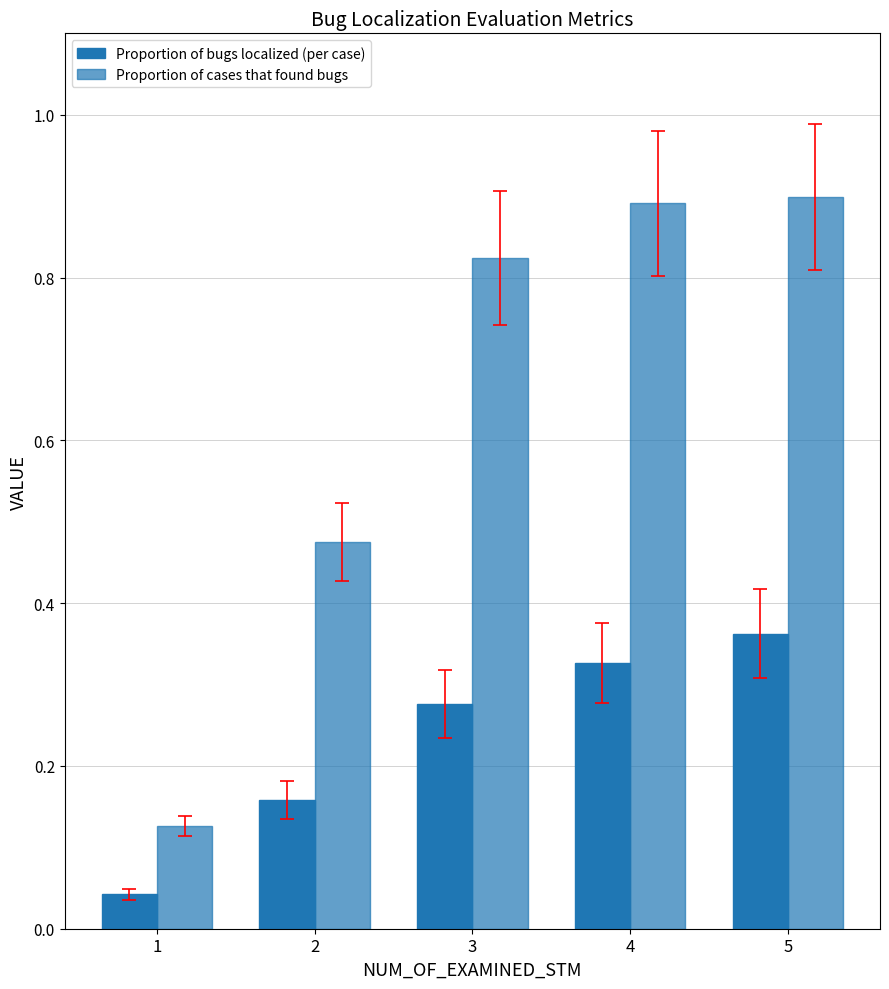

Count the number of categories in the chart.

5